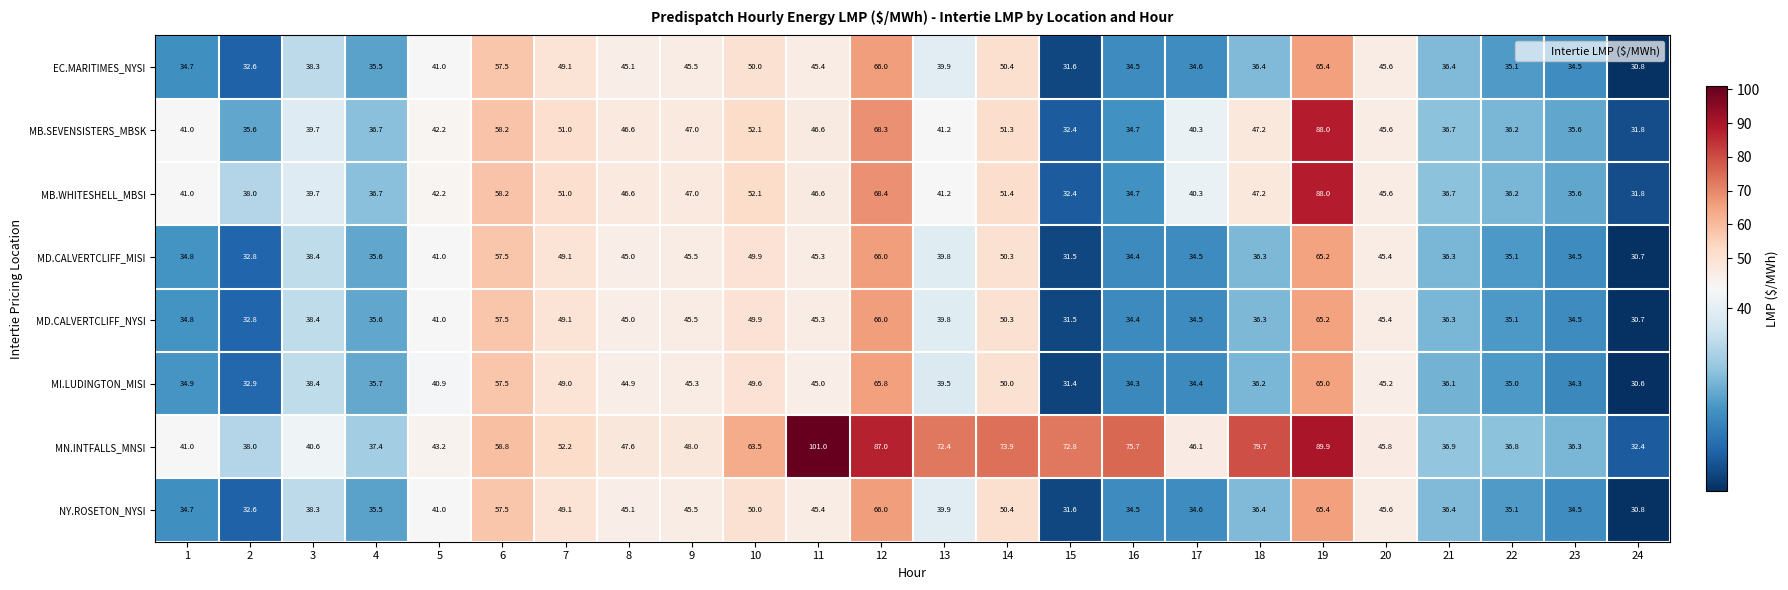

Count the number of data series in this chart.

8